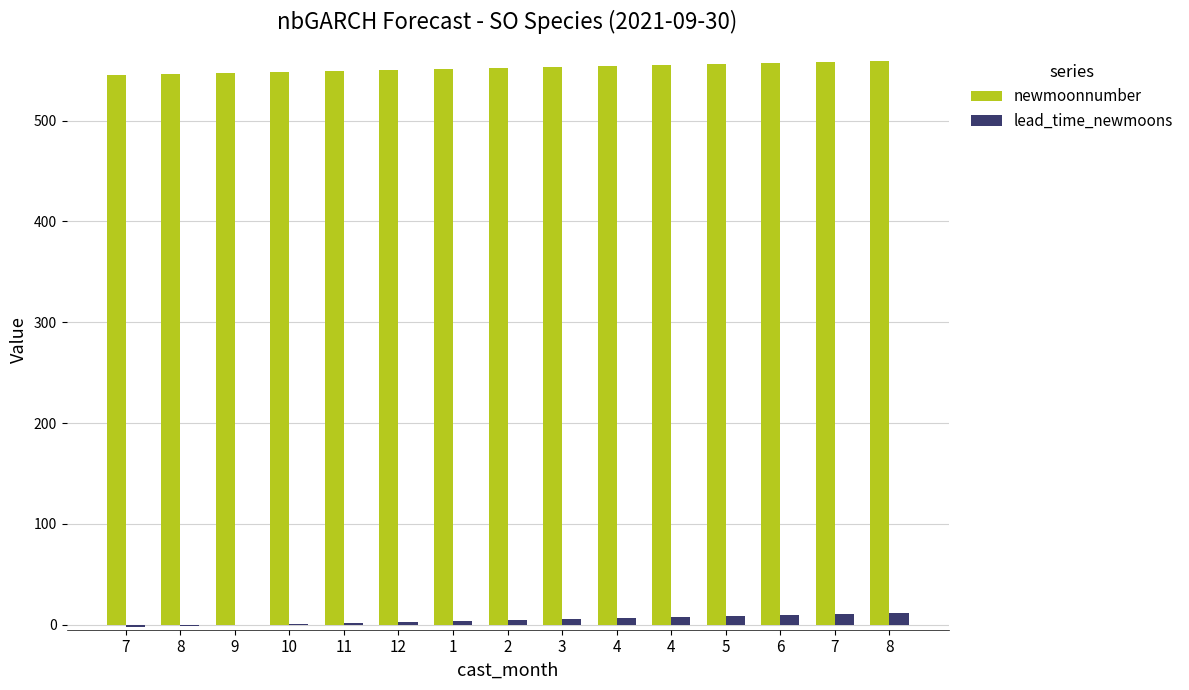

At which label does lead_time_newmoons first exceed 5?

3